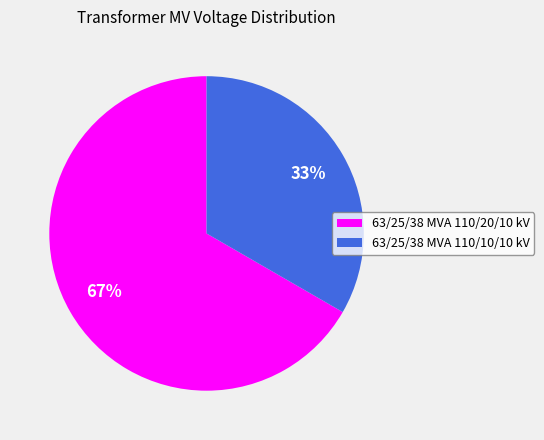

Count the number of slices in the pie.

2